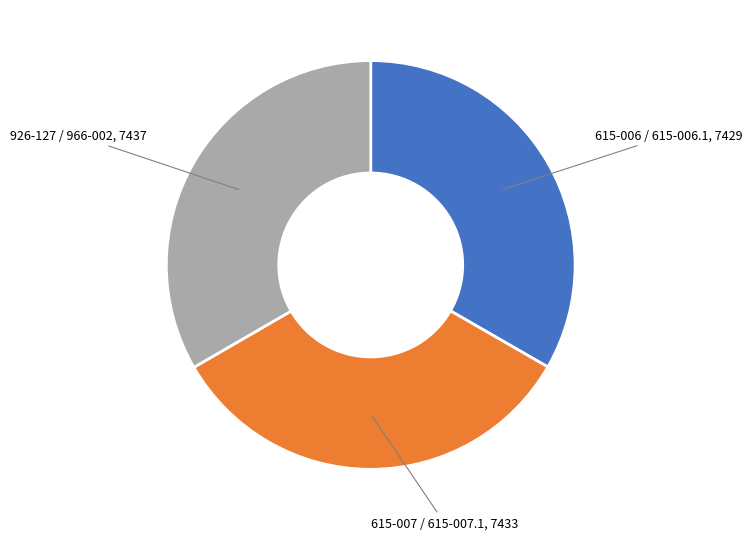

Is there a majority slice in this chart?

No